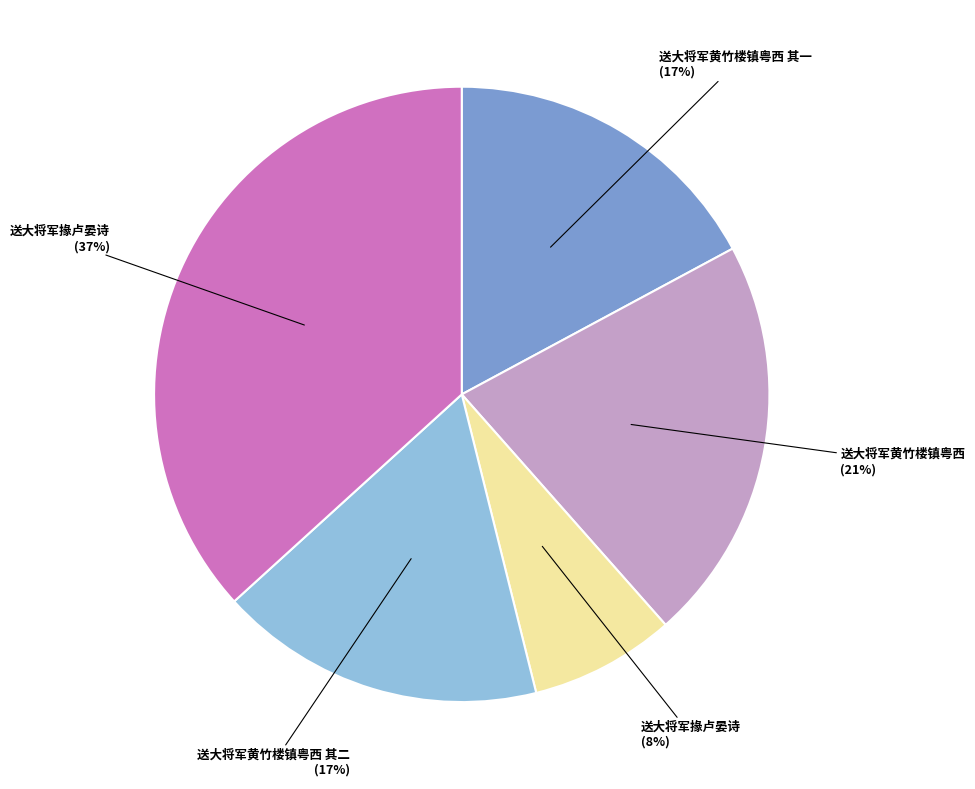

Count the number of slices in the pie.

5